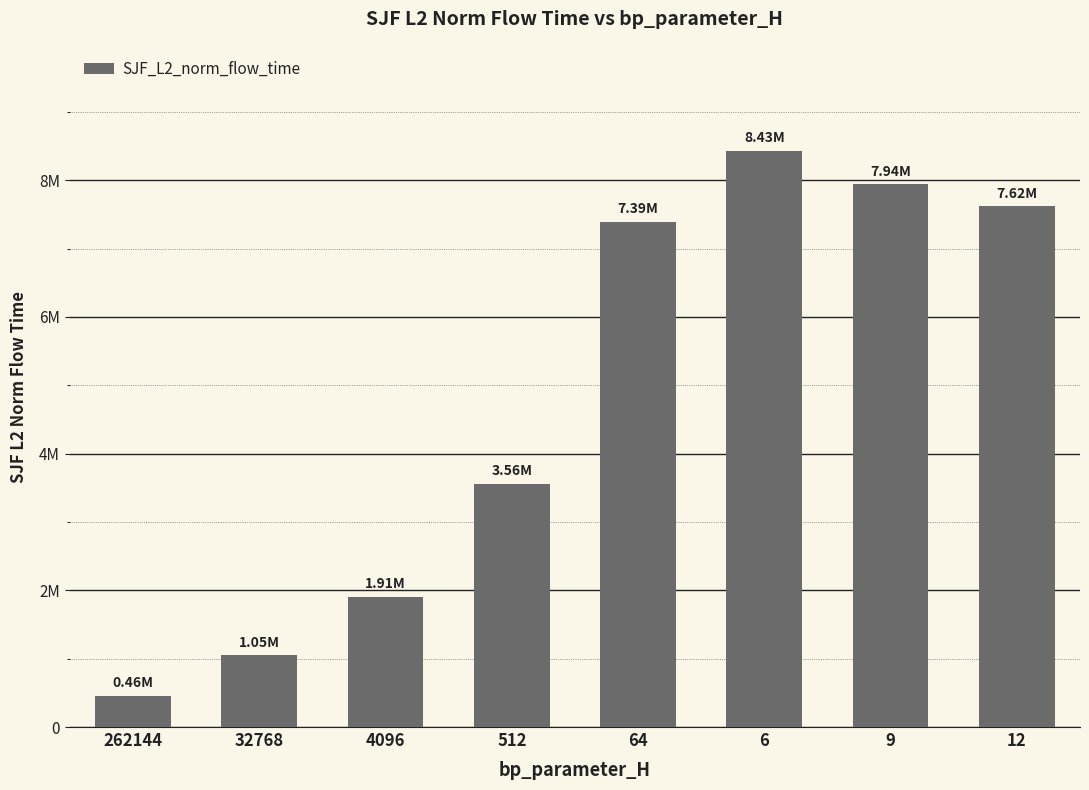

What position from the right is 512?

5